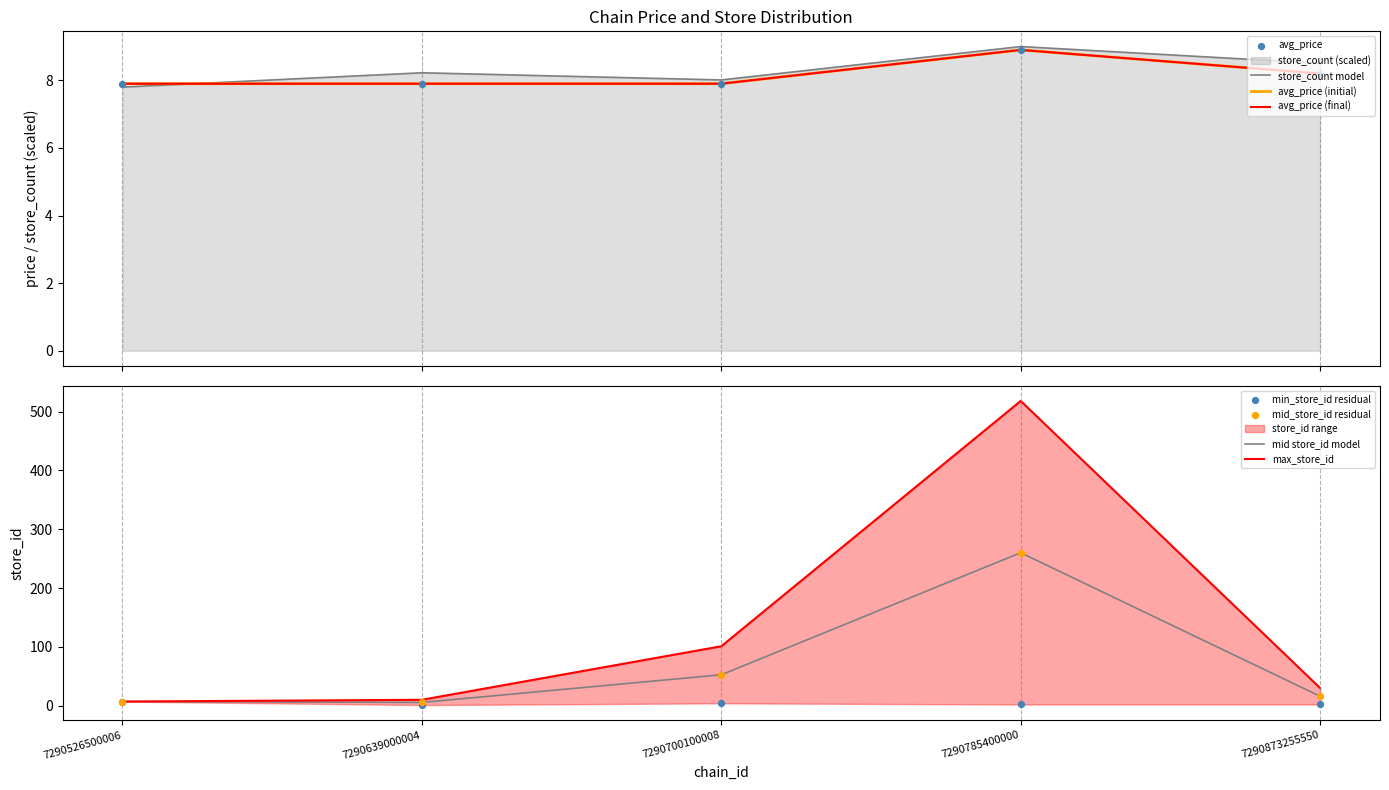

Which series has the largest Y range (max minus min)?

max_store_id